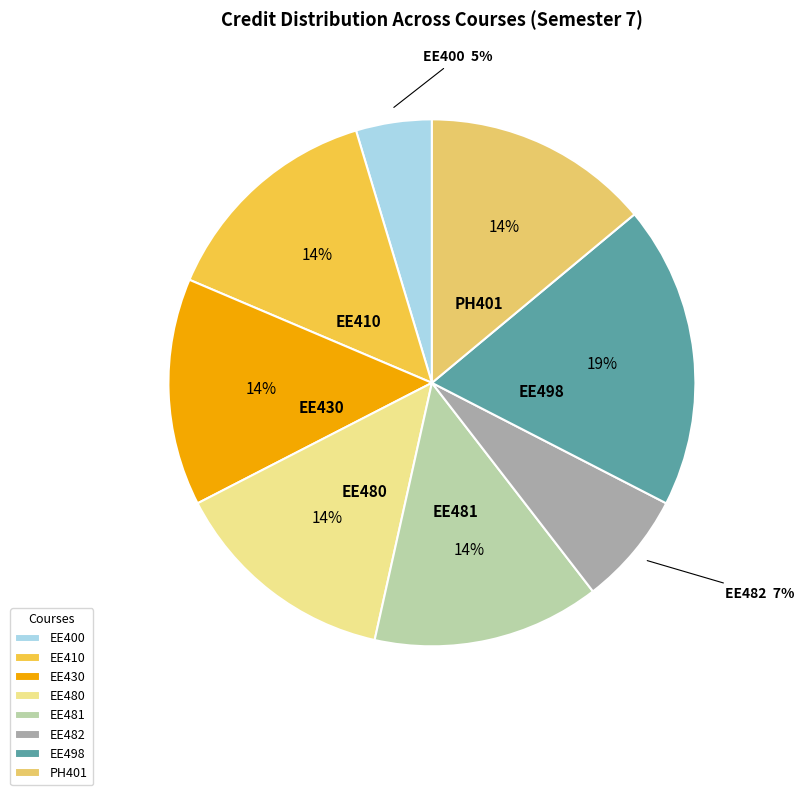

Is it true that EE430 is 14% of the pie?

True